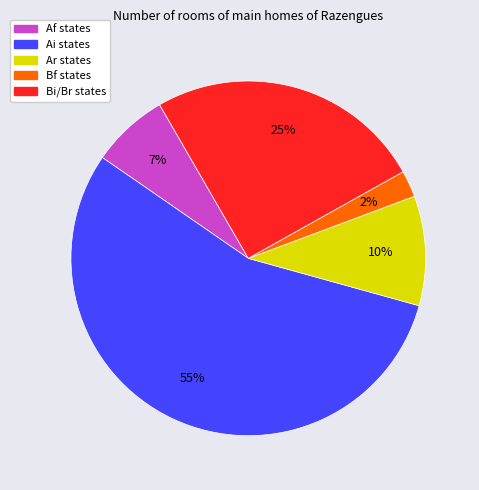

Is there any slice that represents more than half of the pie?

Yes